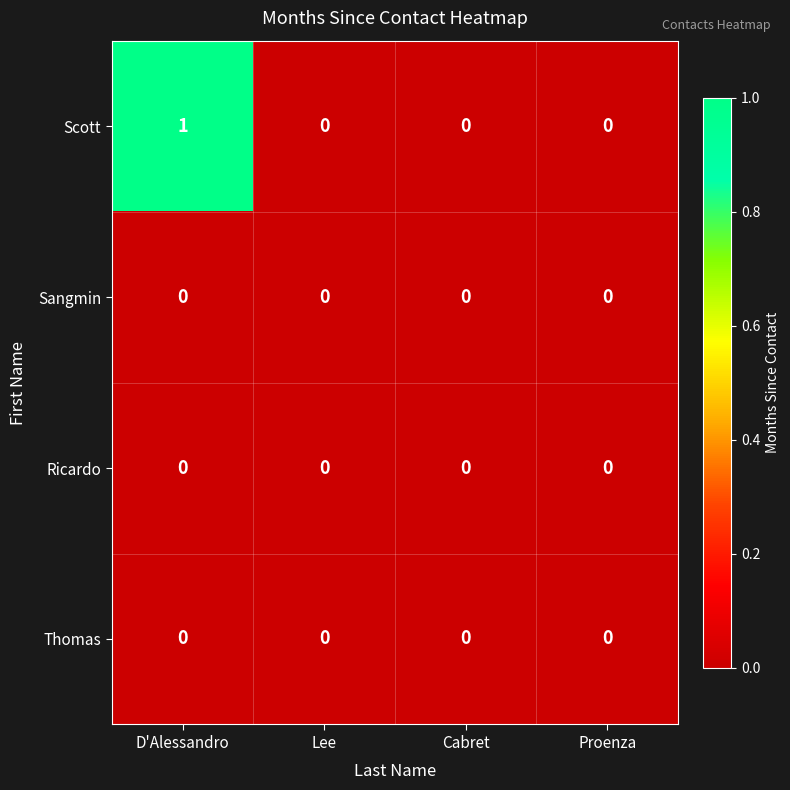

Which series has the largest total across all categories?

Scott